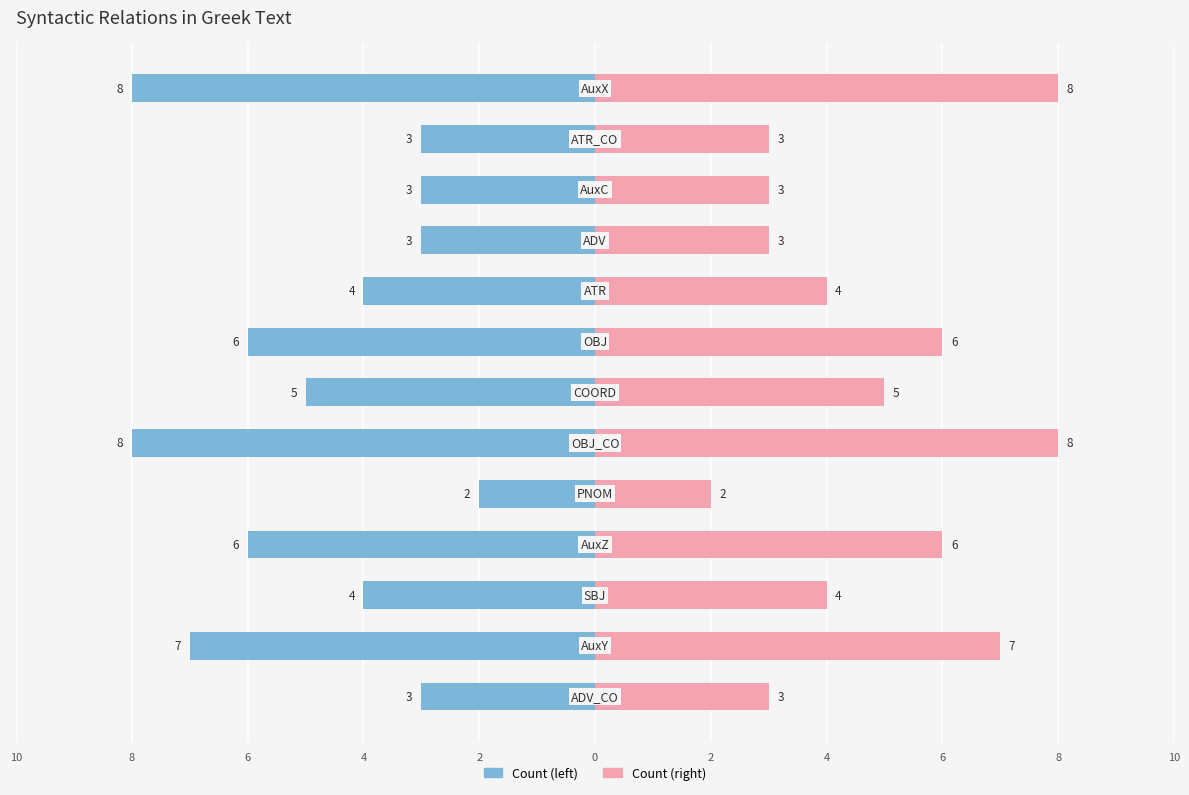

Between 4 and 10, which series saw the biggest shift?

Count (left)